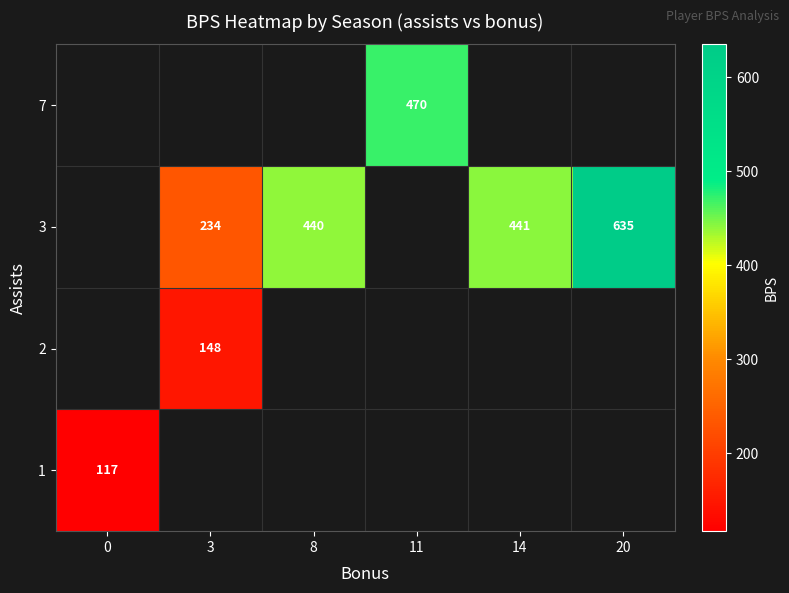

At how many categories does at least one series exceed 263?

4